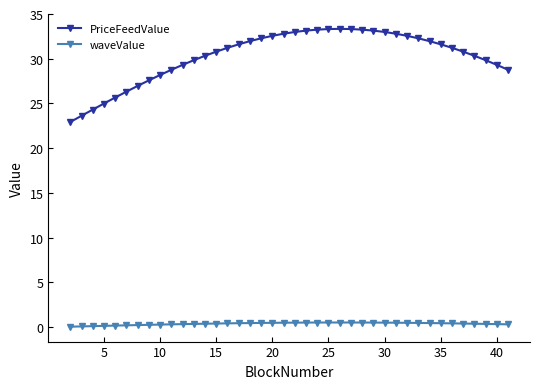

True or false: PriceFeedValue and waveValue intersect in this chart.

False